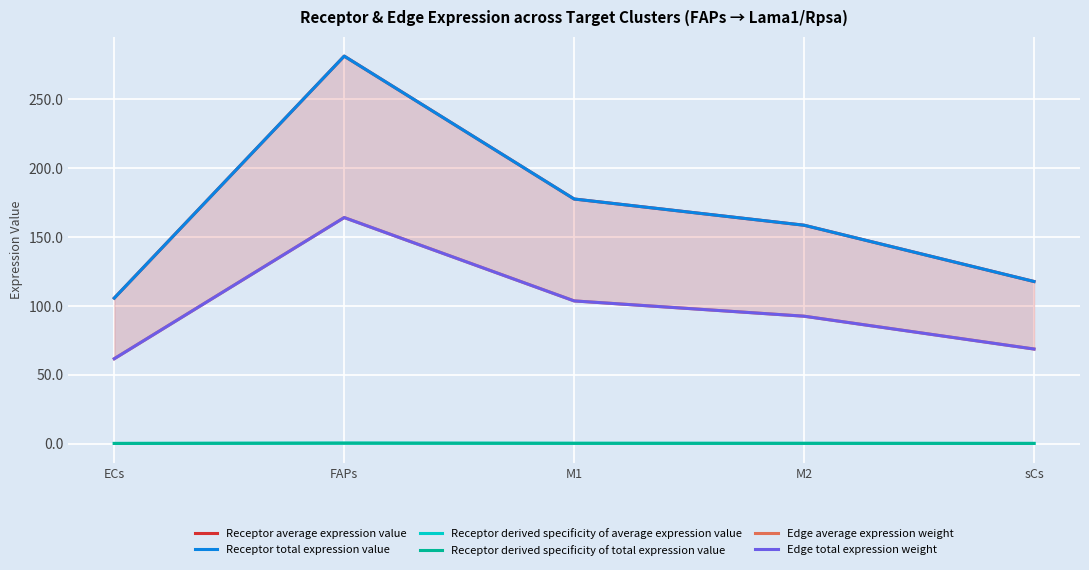

Reading right to left, list all the values displayed in this chart.

Receptor average expression value: 117.7	158.5	177.6	281.3	105.6
Receptor total expression value: 117.7	158.5	177.6	281.3	105.6
Receptor derived specificity of average expression value: 0.1	0.2	0.2	0.3	0.1
Receptor derived specificity of total expression value: 0.1	0.2	0.2	0.3	0.1
Edge average expression weight: 68.7	92.5	103.6	164.1	61.6
Edge total expression weight: 68.7	92.5	103.6	164.1	61.6